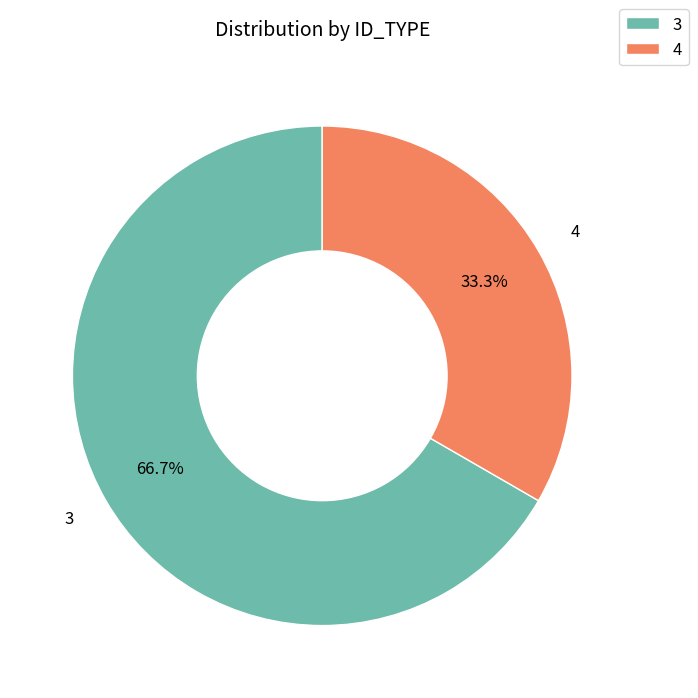

Combined, do 4 and 3 account for over 50%?

Yes